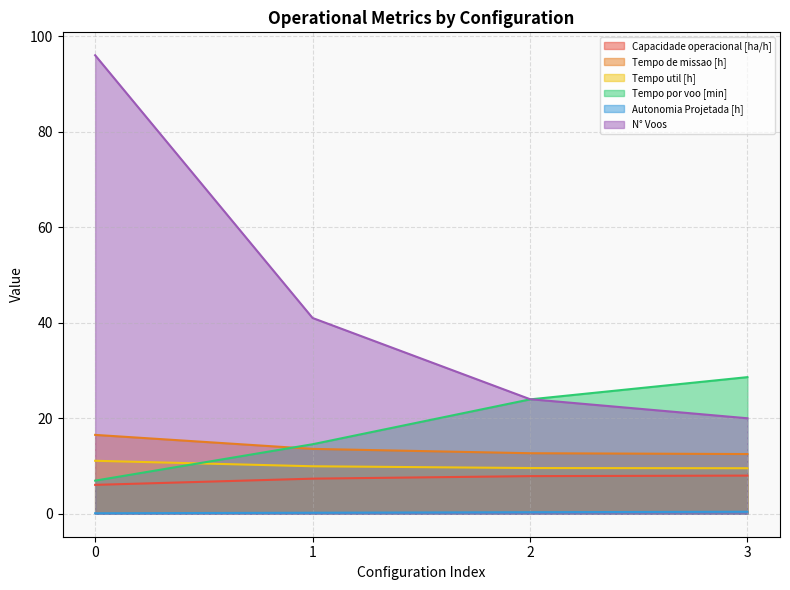

Rank the series at 1 from lowest to highest value.

Autonomia Projetada [h], Capacidade operacional [ha/h], Tempo util [h], Tempo de missao [h], Tempo por voo [min], N° Voos